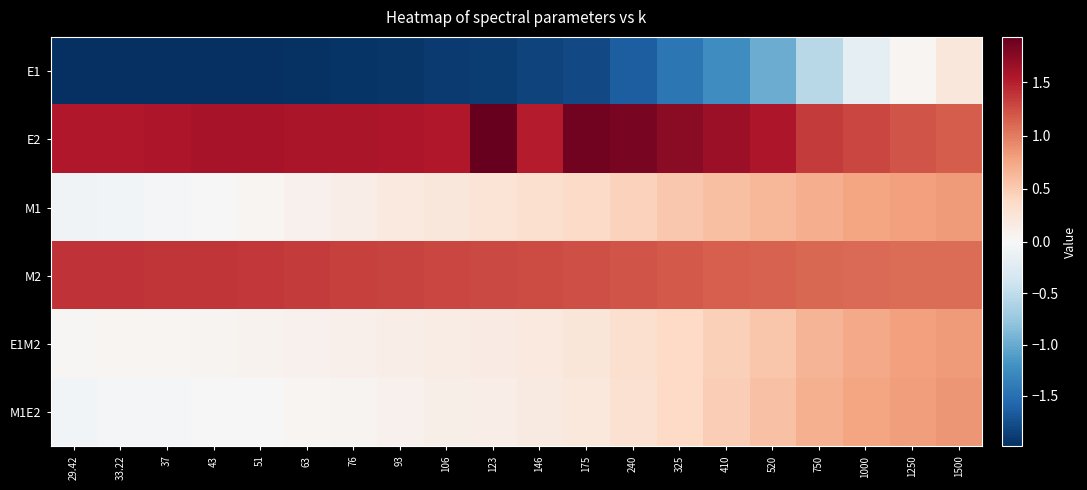

At 37, list the series in order from largest to smallest.

E2, M2, E1M2, M1E2, M1, E1